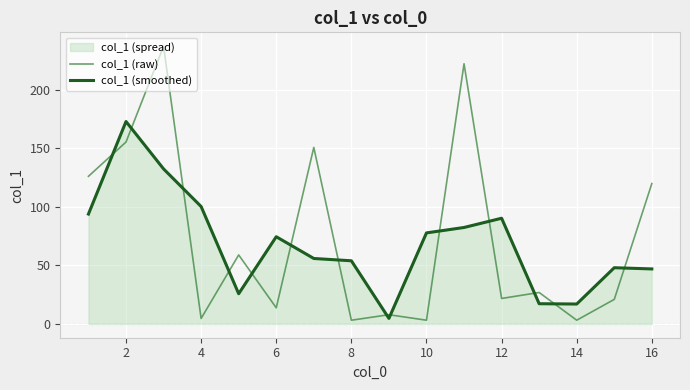

Reading left to right, transcribe all the data shown in this chart.

col_1 (raw): 126.1	155.4	237.3	4.6	58.9	13.7	150.8	3.1	7.8	3.1	222.3	21.7	26.8	3.1	20.9	119.9
col_1 (smoothed): 93.8	172.9	132.4	100.3	25.7	74.5	55.9	53.9	4.7	77.7	82.4	90.3	17.2	16.9	48.0	46.9